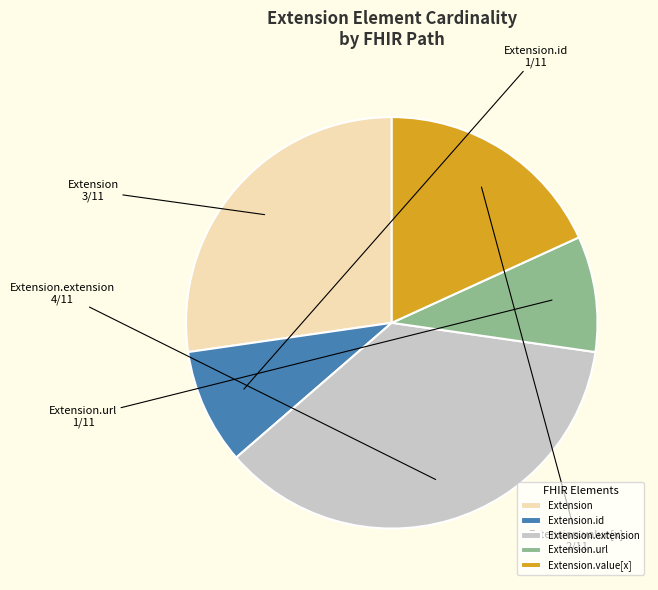

Is the sum of Extension.value[x] and Extension.extension greater than half?

Yes